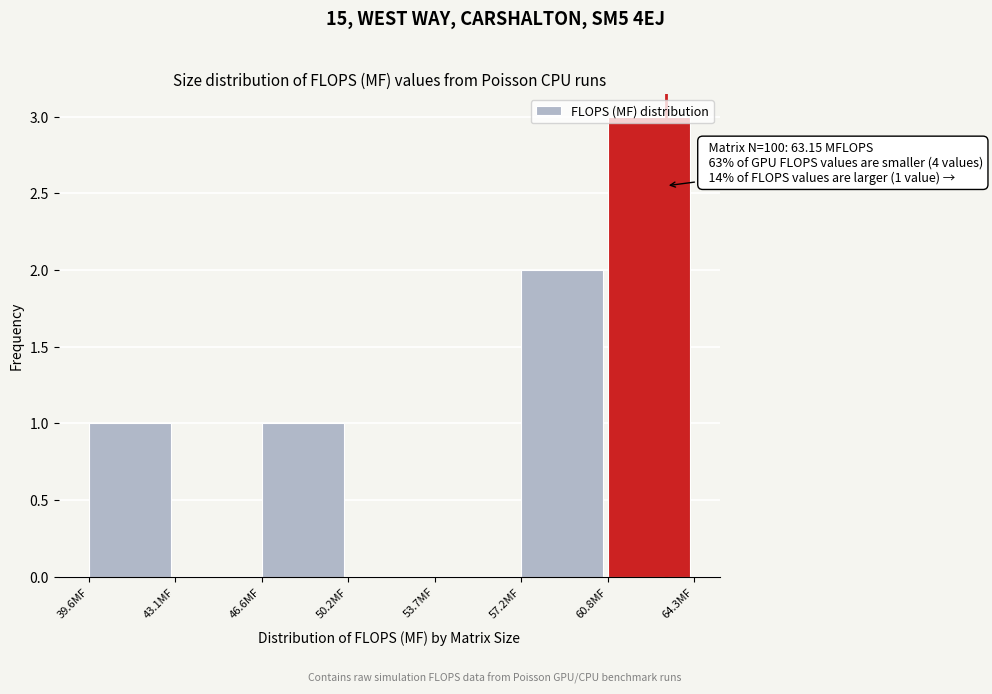

Which range on the x-axis has the tallest bar?

61.0 to 64.5